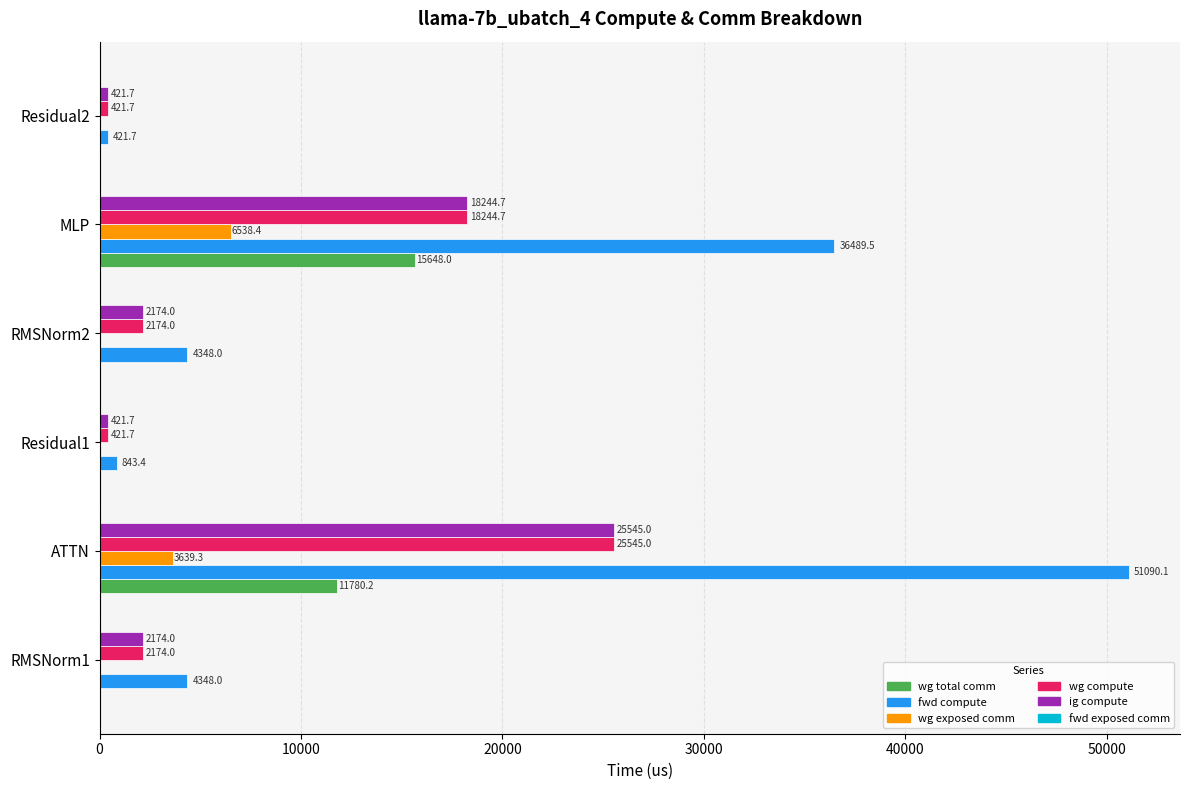

What is the maximum value for wg compute?

25545.0